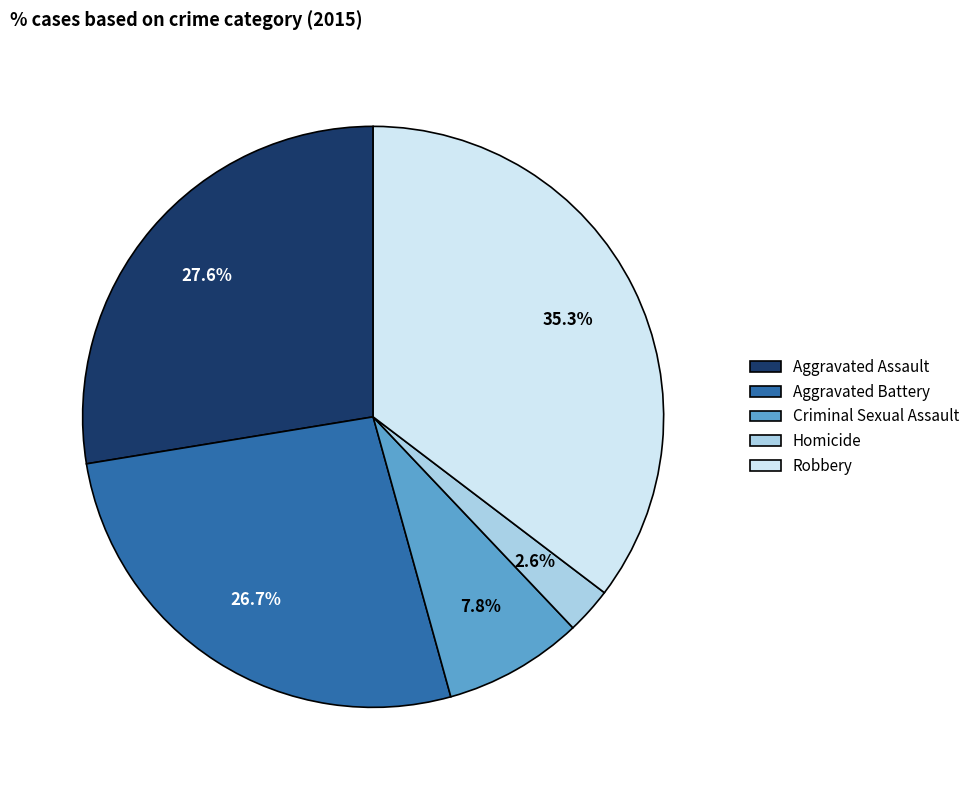

True or false: Criminal Sexual Assault accounts for 1% of the total.

False